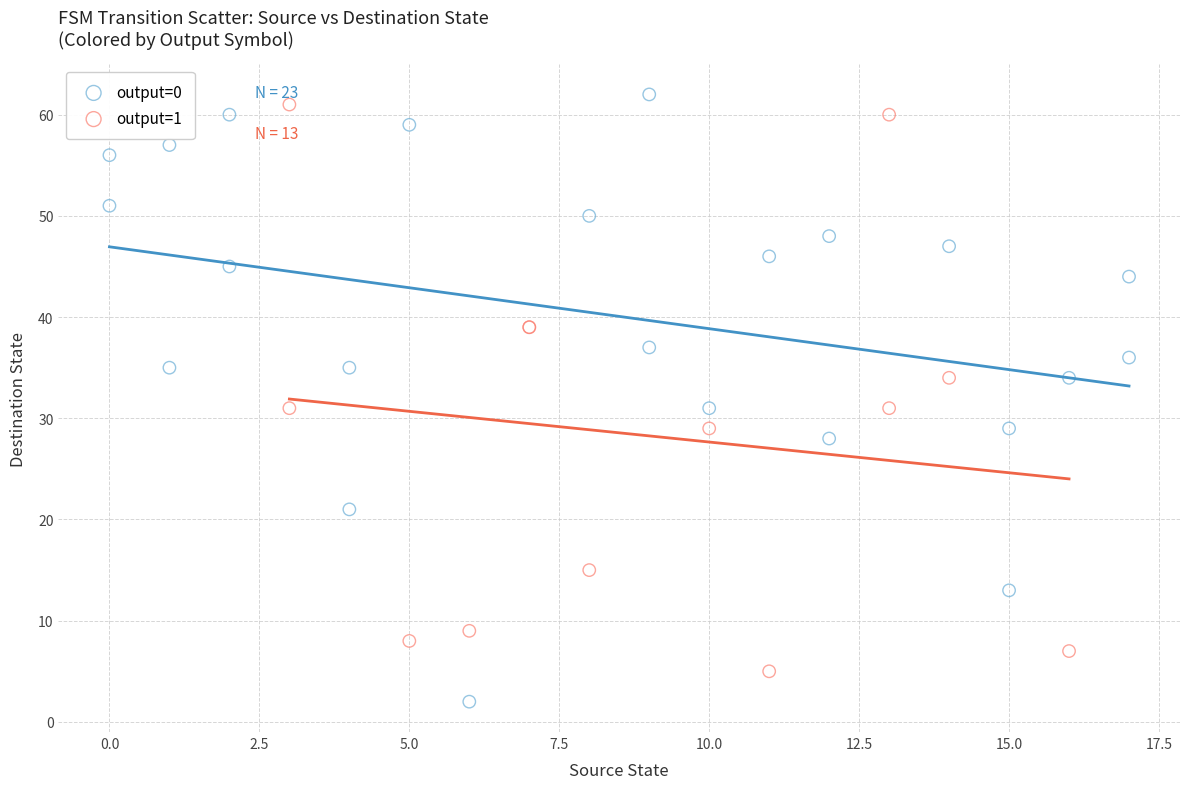

Which series has the largest Y range (max minus min)?

output=0